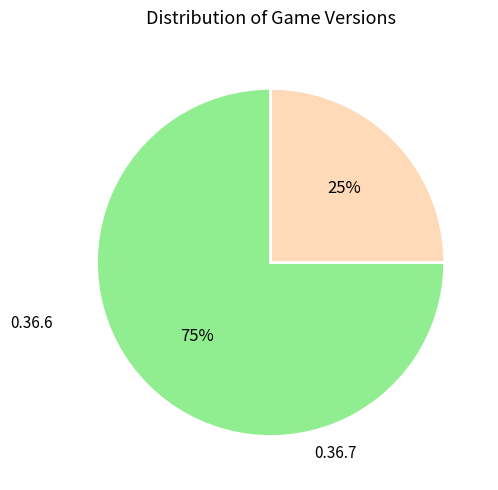

Is it true that 0.36.7 is 11% of the pie?

False